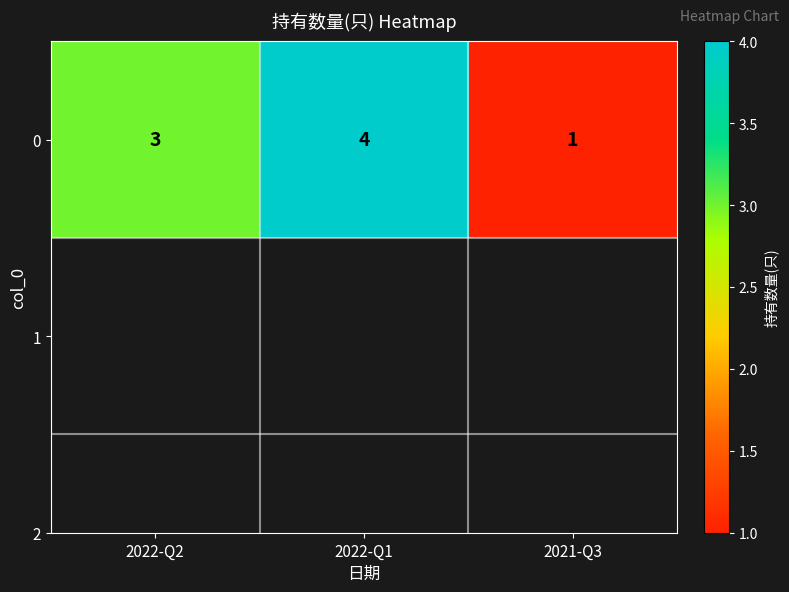

Which has a higher value, 2022-Q2 or 2021-Q3?

2022-Q2